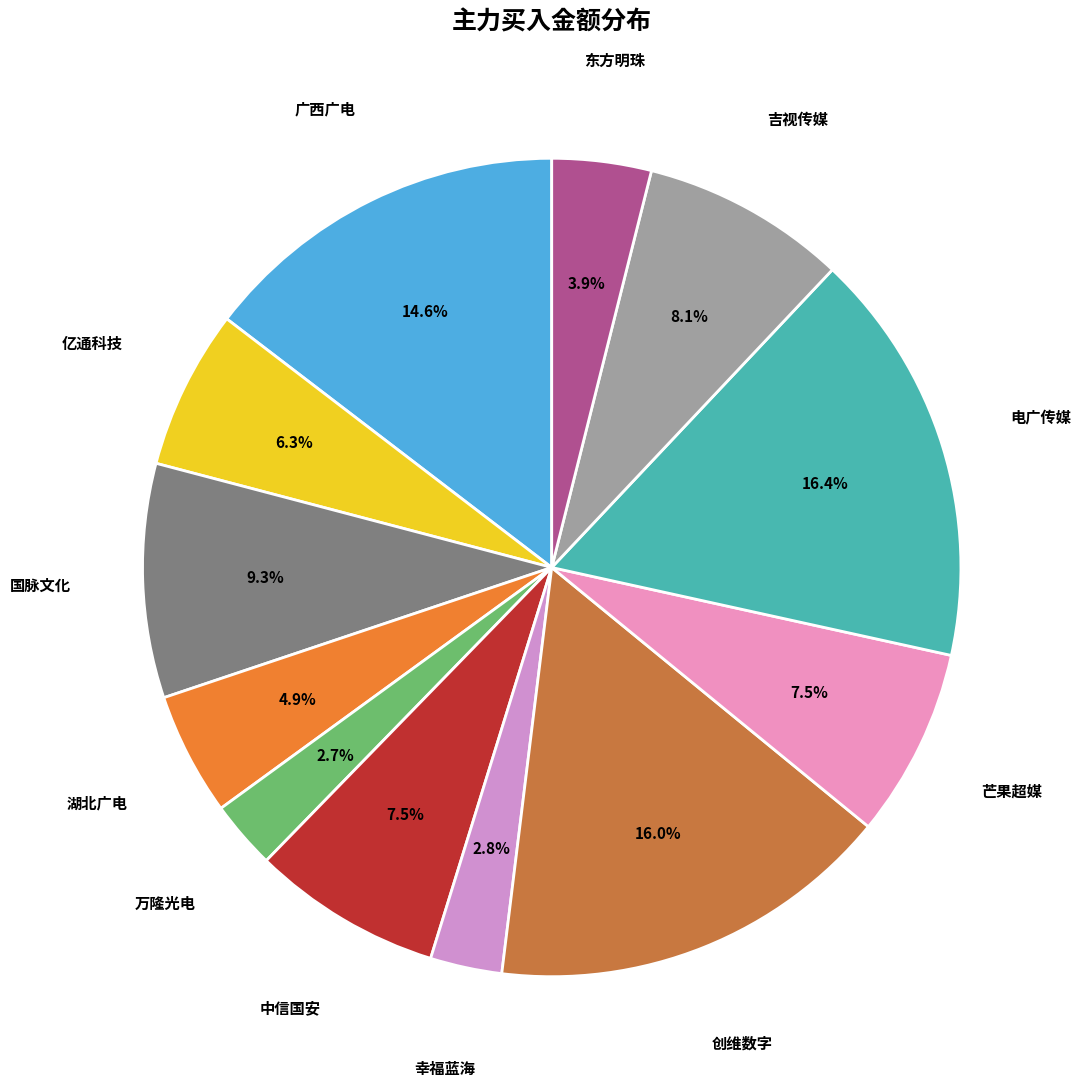

Does any single category account for the majority?

No